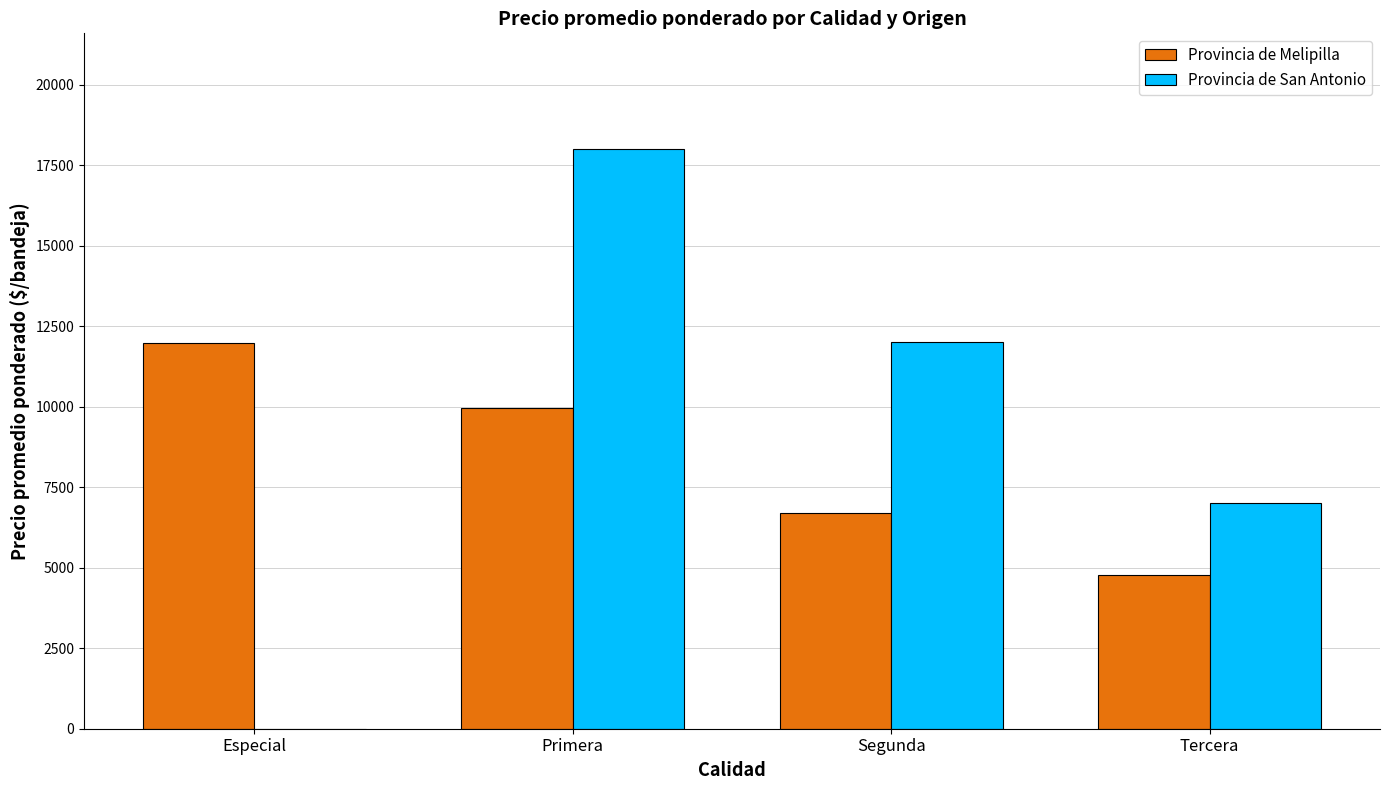

The value of Provincia de Melipilla at Primera is 14641. True or false?

False